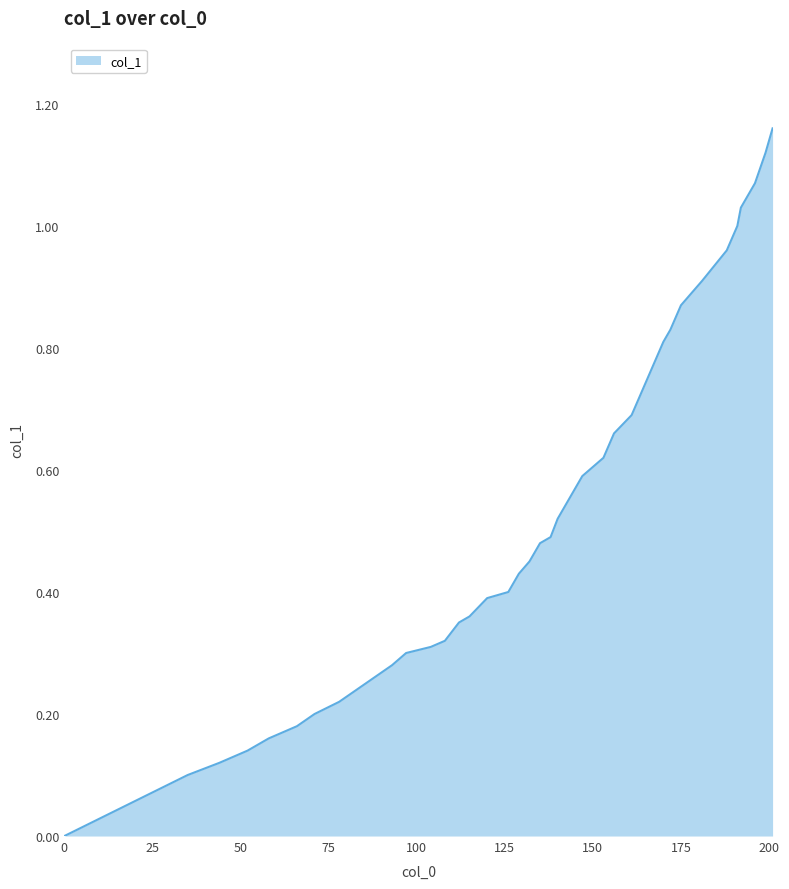

What is the difference between the maximum and second lowest values?

1.1